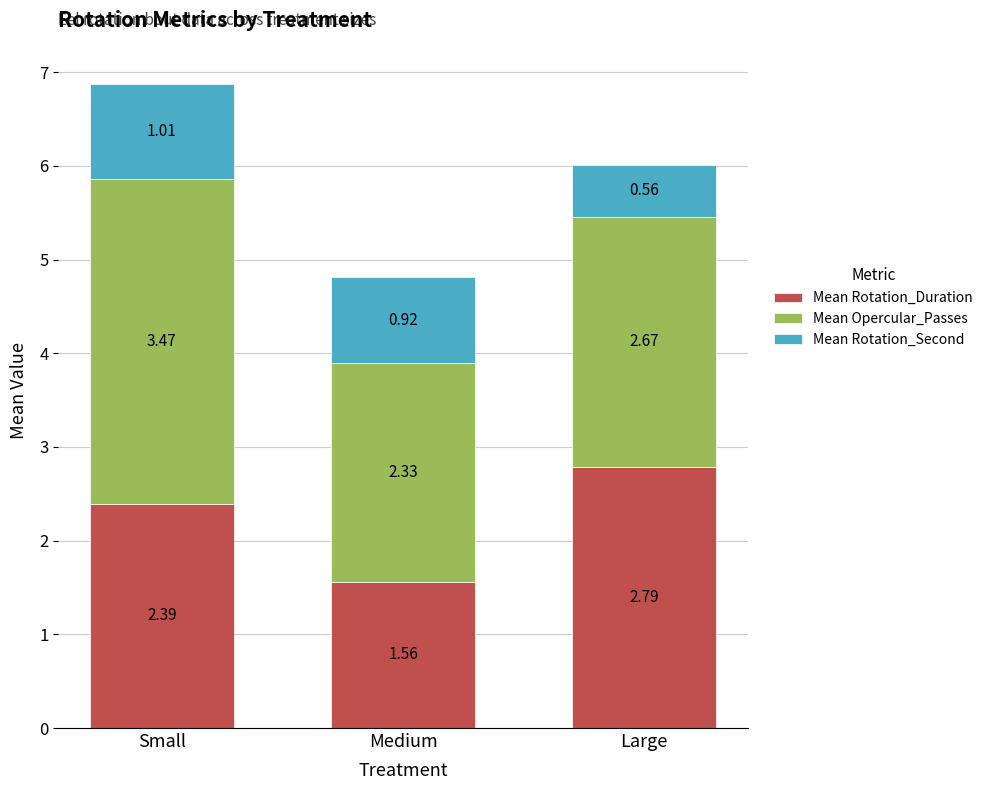

What is the total value across all series at Medium?

4.8